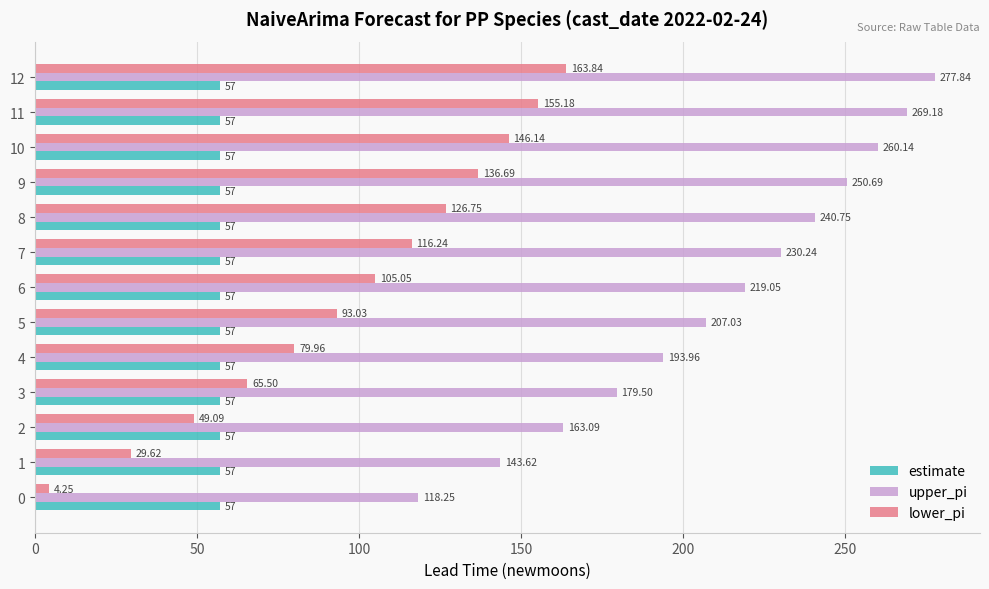

Is the value of upper_pi at 10 greater than the value of lower_pi at 7?

Yes